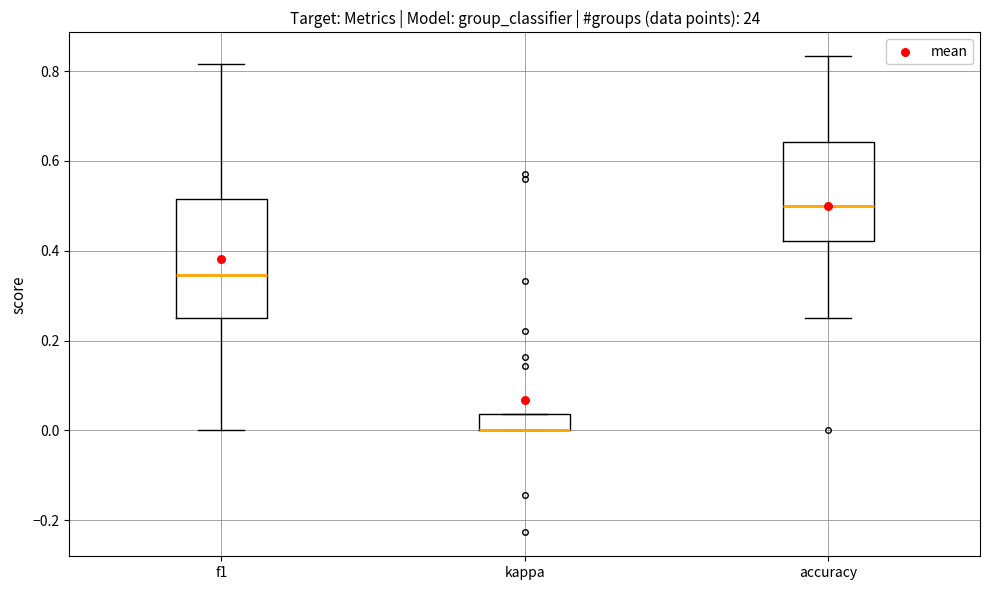

Reading left to right, read every box against the y-axis: the position of its median line, the range the box covers, and the ends of its whiskers. The values are not printed on the chart, so give them approximately, as read against the axis.

f1: median 0.34, box 0.26 to 0.52, whiskers 0.00 to 0.82
kappa: median 0.00 (drawn on the box's lower edge), box 0.00 to 0.04, whiskers 0.00 to 0.04
accuracy: median 0.50, box 0.42 to 0.64, whiskers 0.26 to 0.84